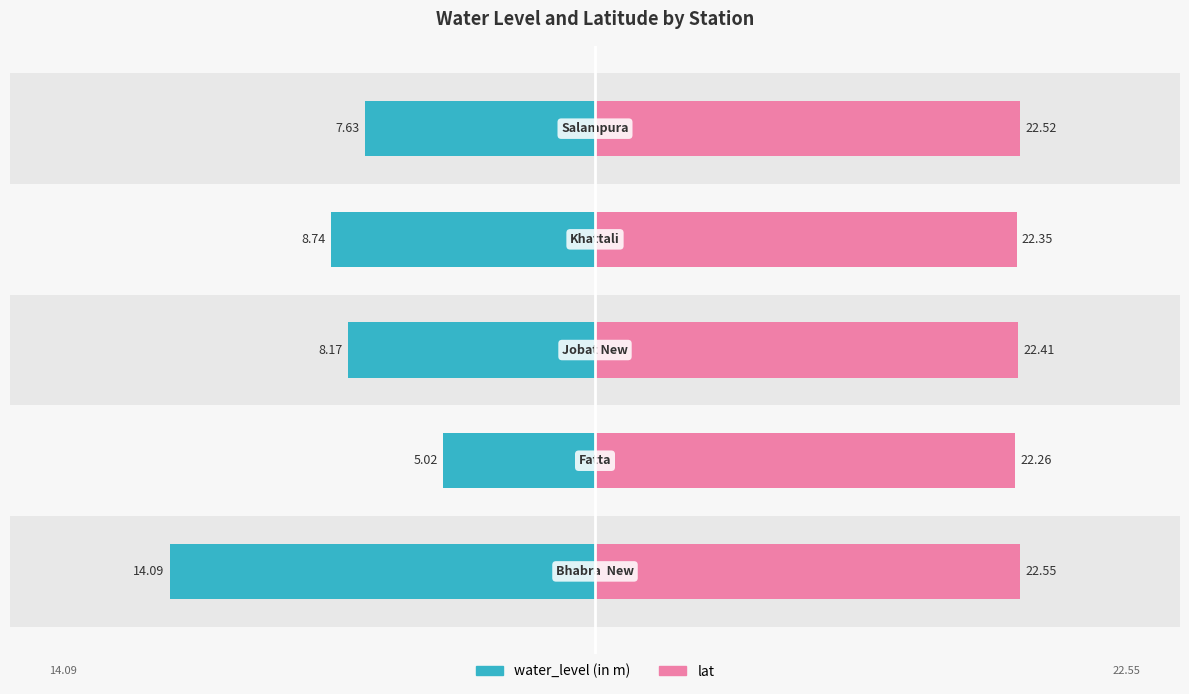

The lat series shows 56.1 at −20. True or false?

False